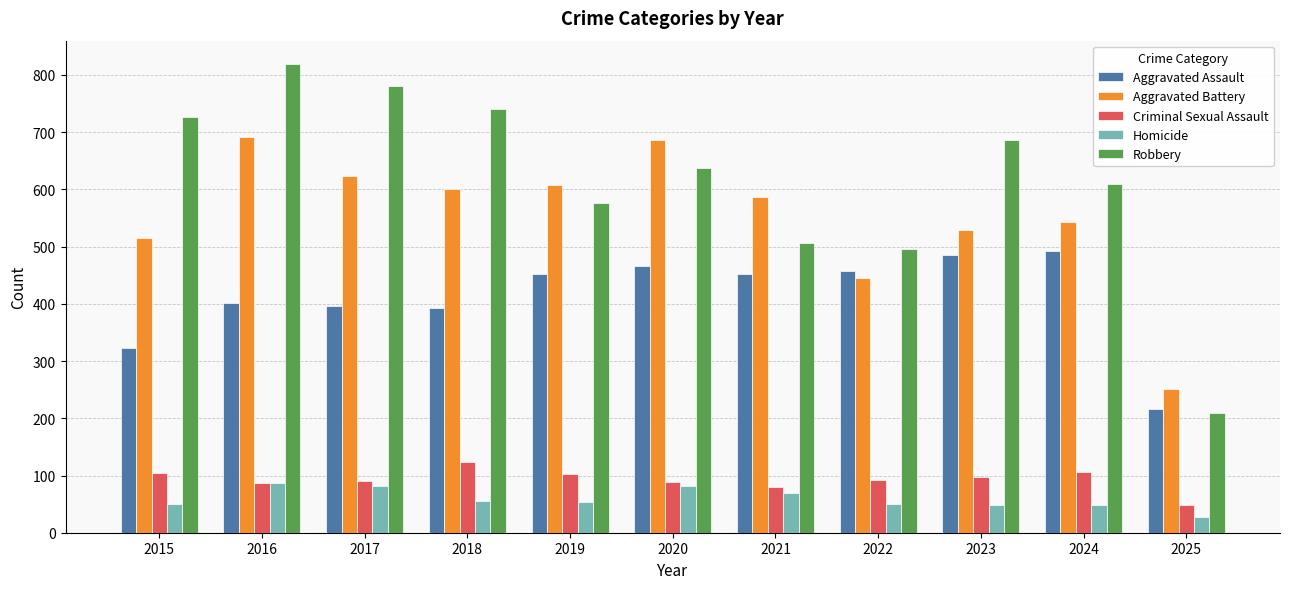

List the series in order of their peak value, highest first.

Robbery, Aggravated Battery, Aggravated Assault, Criminal Sexual Assault, Homicide